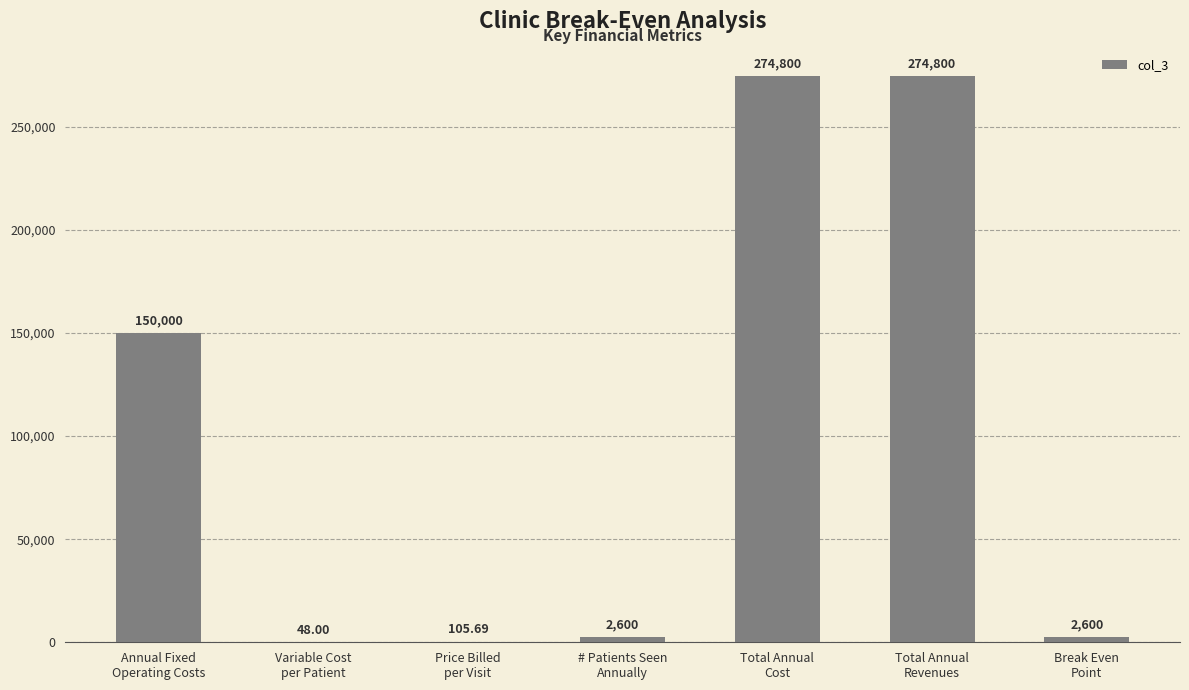

Are the bars horizontal?

No